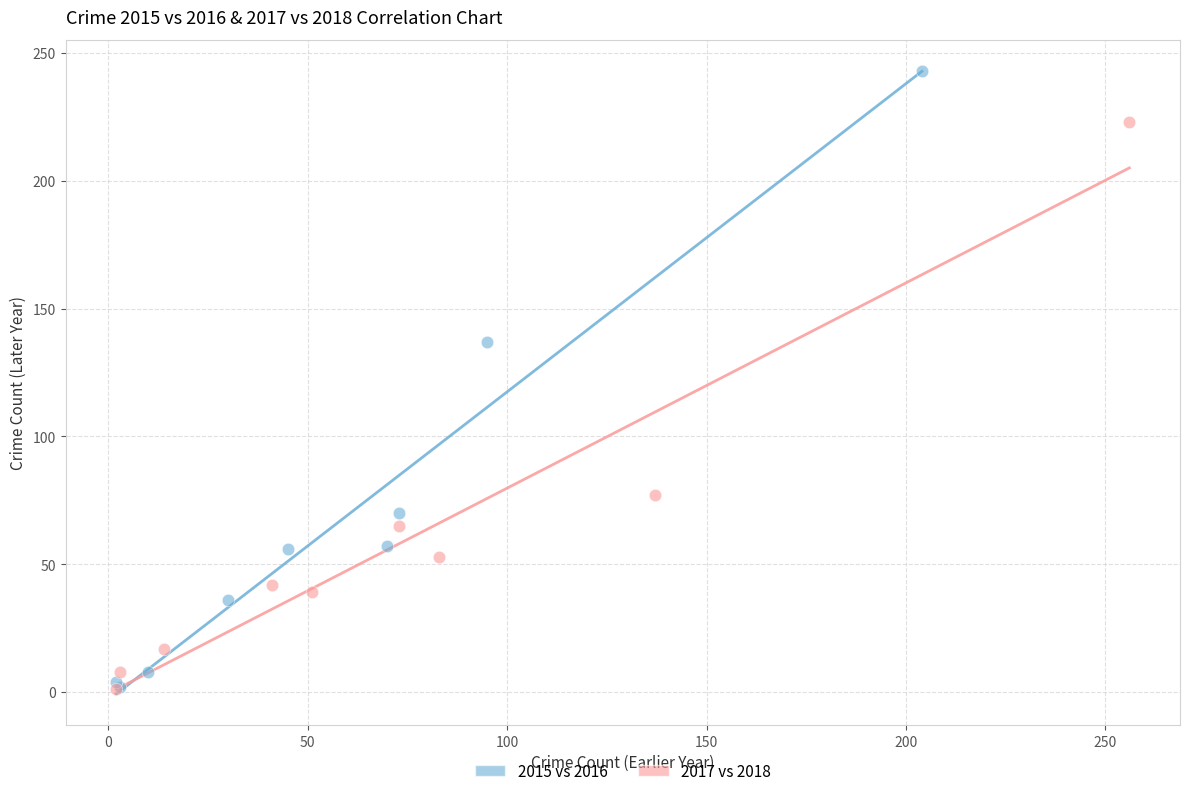

Which series reaches the maximum Y coordinate?

2015 vs 2016